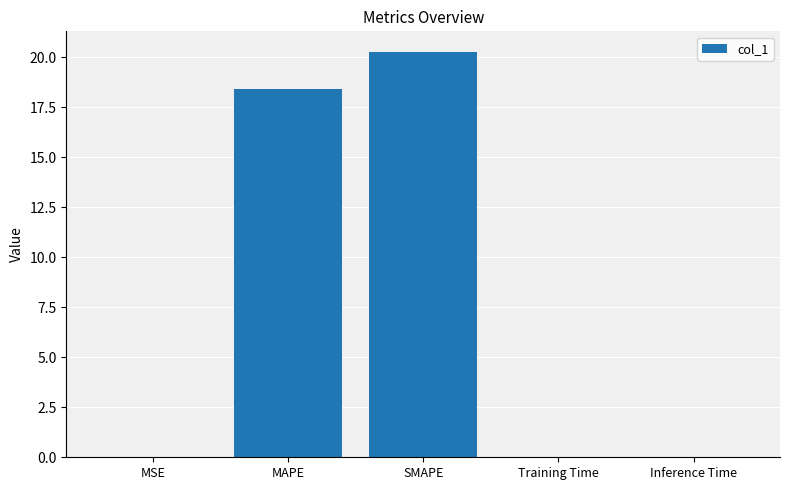

Which has a higher value, MSE or MAPE?

MAPE